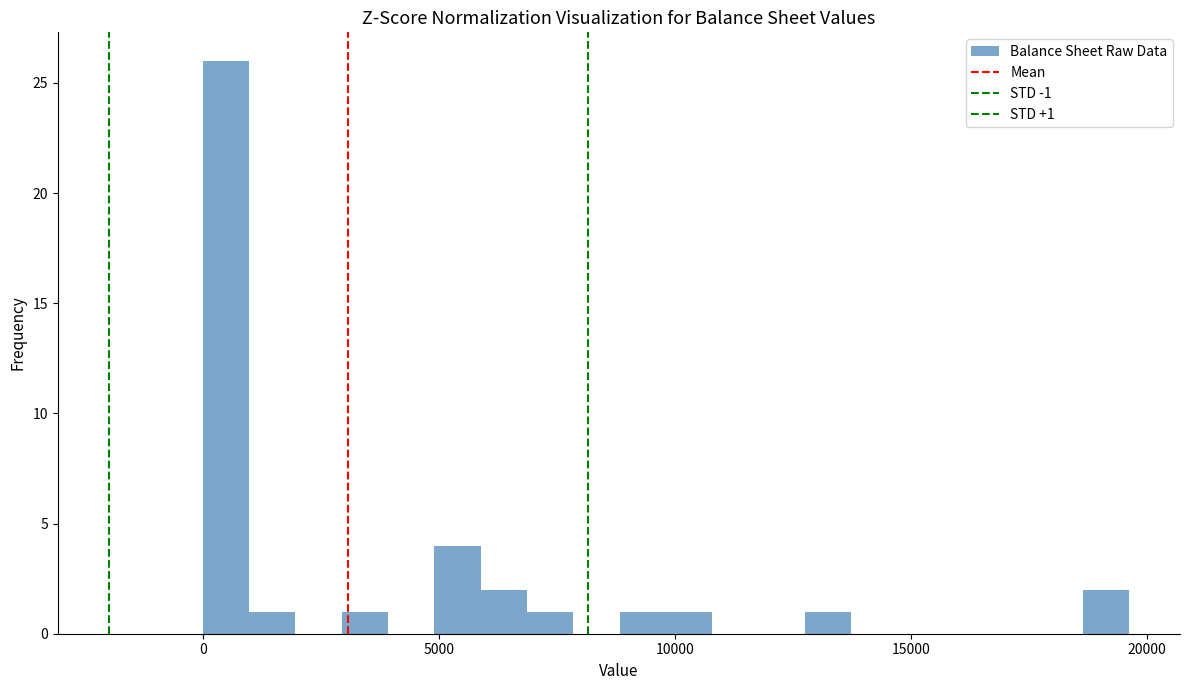

Read against the x-axis, roughly where is the centre of the tallest bar?

500